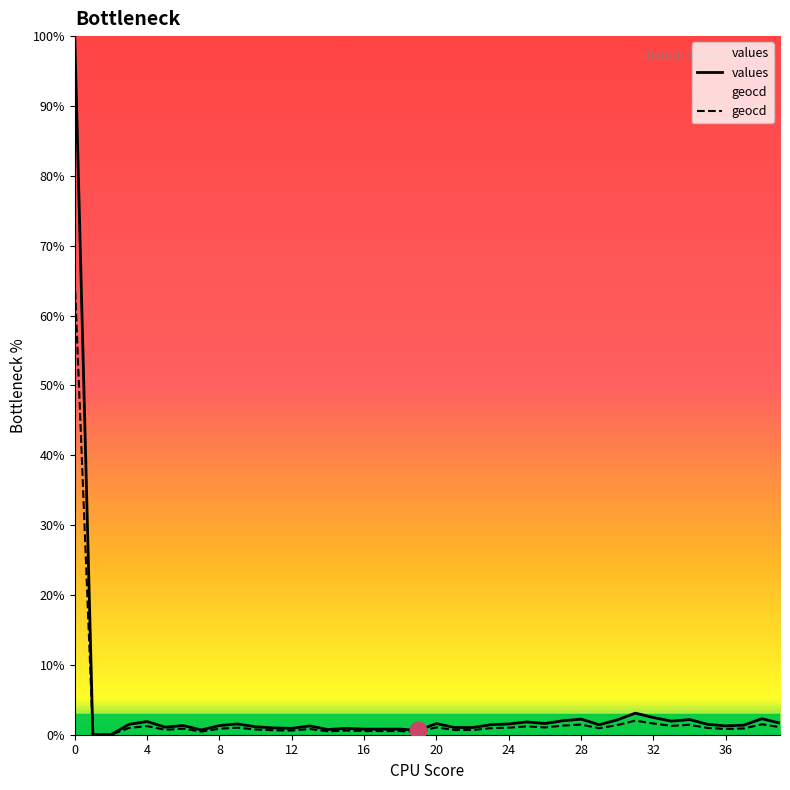

True or false: values and geocd intersect in this chart.

False